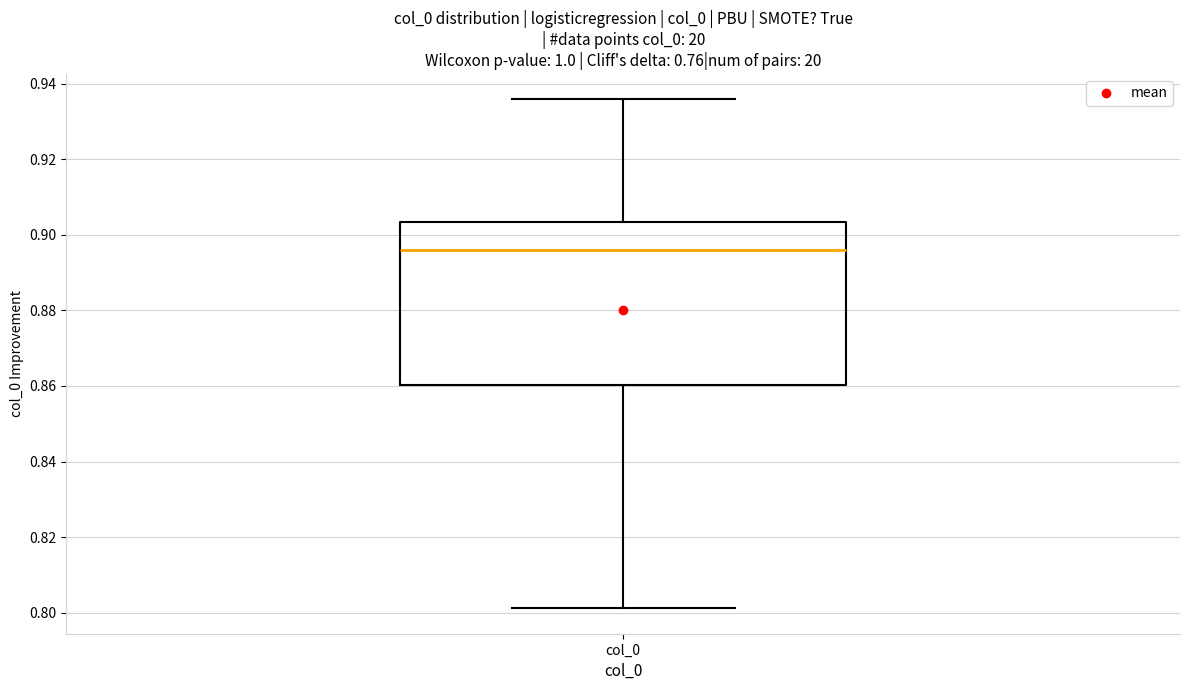

Transcribe this box plot: give where the median line is, the range the box spans, and where the two whiskers end, as read against the y-axis. The values are not printed on the chart, so give them approximately, as read against the axis.

median 0.896, box 0.860 to 0.904, whiskers 0.802 to 0.936